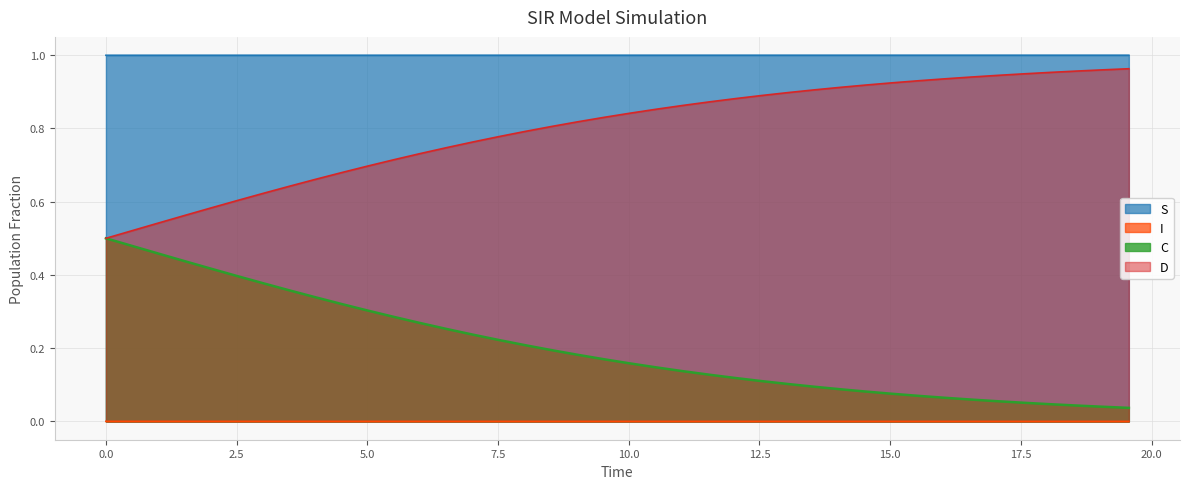

Rank the series by their average value, from highest to lowest.

S, D, C, I